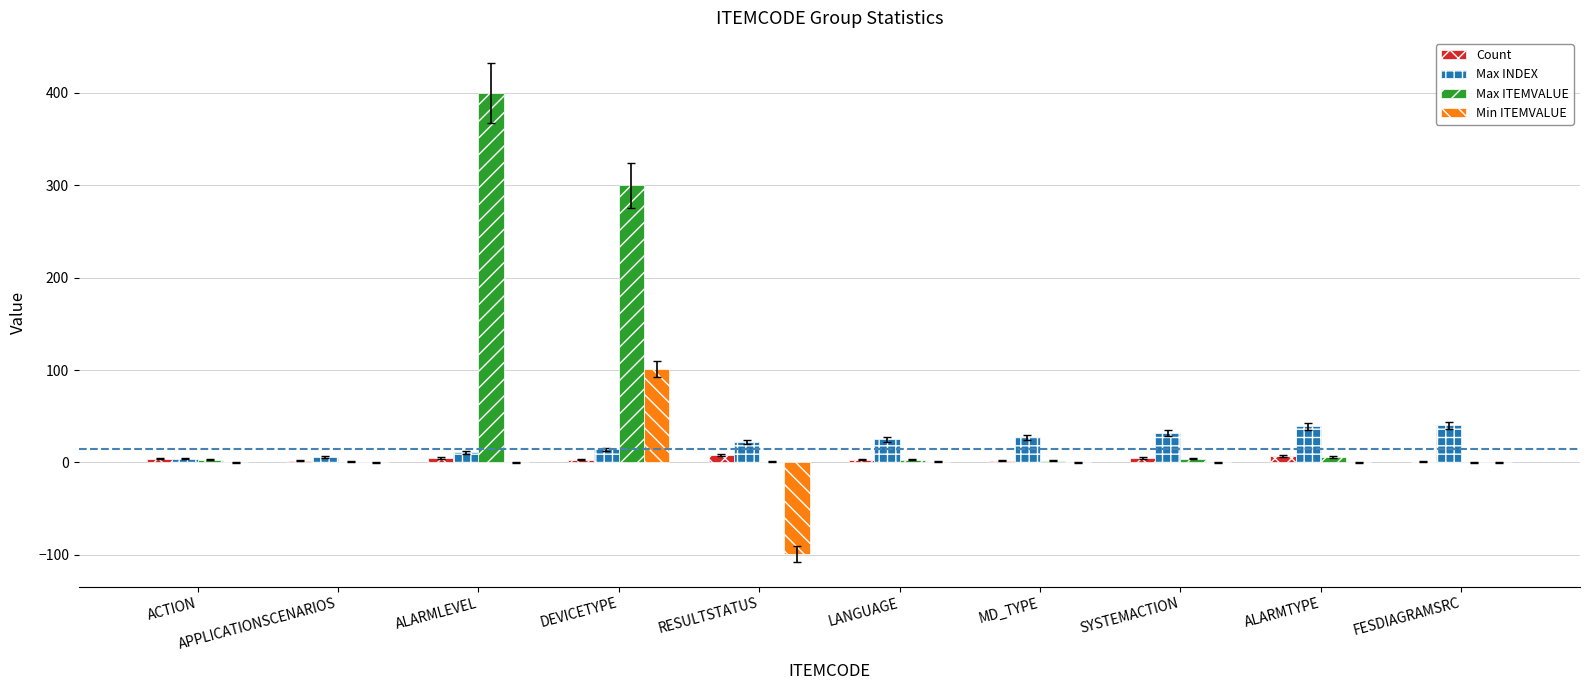

What are all the series names shown in the legend?

Count, Max INDEX, Max ITEMVALUE, Min ITEMVALUE